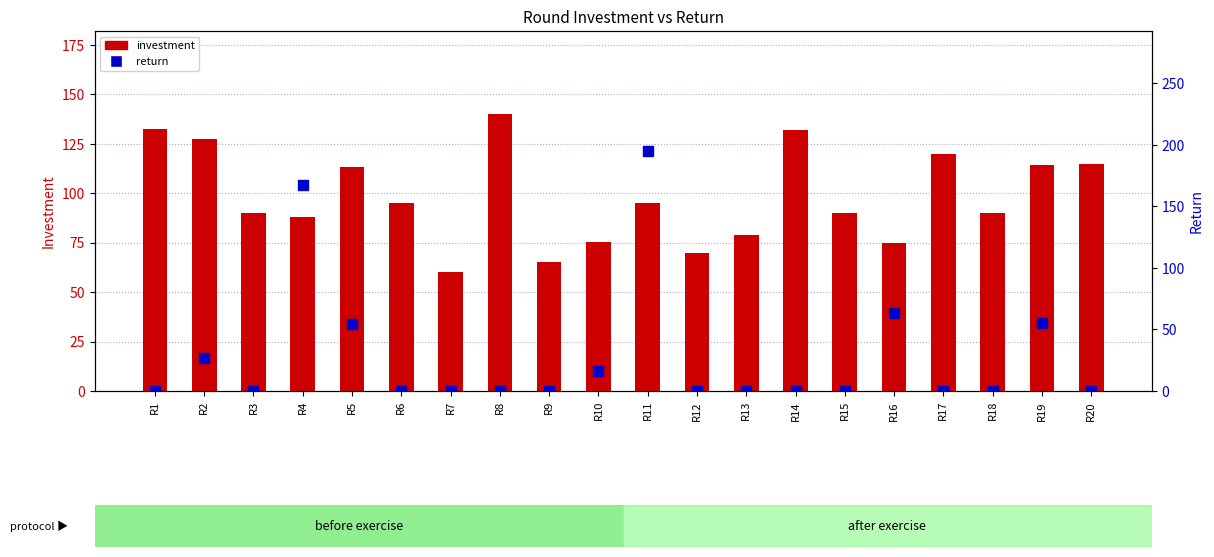

At which category is the sum across all series the highest?

R11